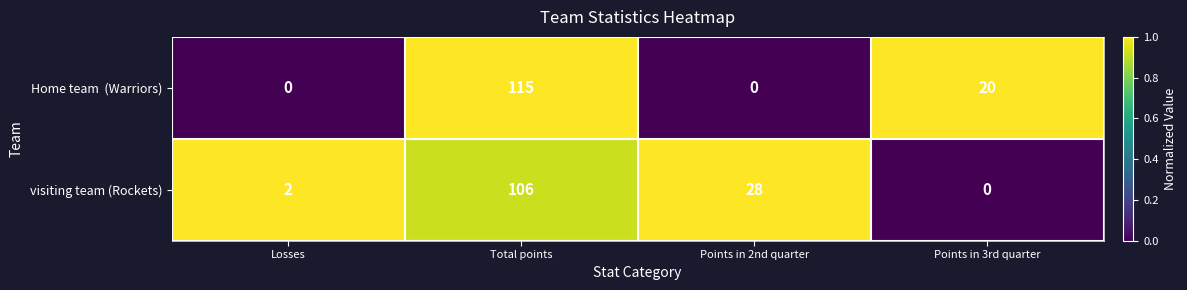

True or false: visiting team (Rockets) has a value of 17 at Points in 2nd quarter.

False